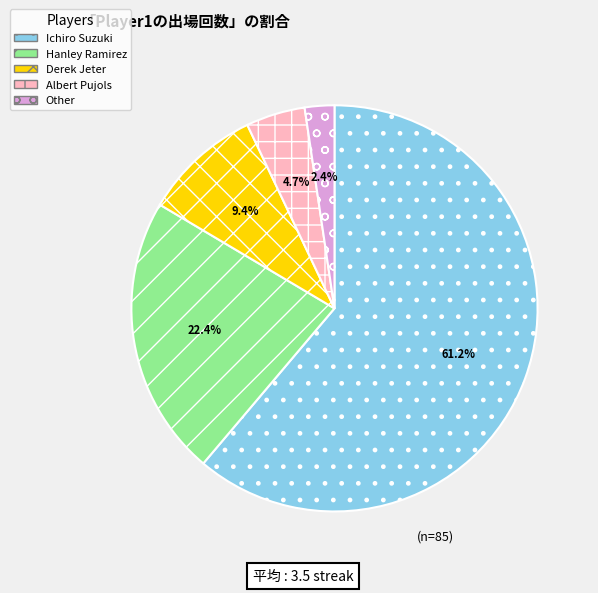

Approximately how many times larger is the value at Ichiro Suzuki compared to Hanley Ramirez?

2.7